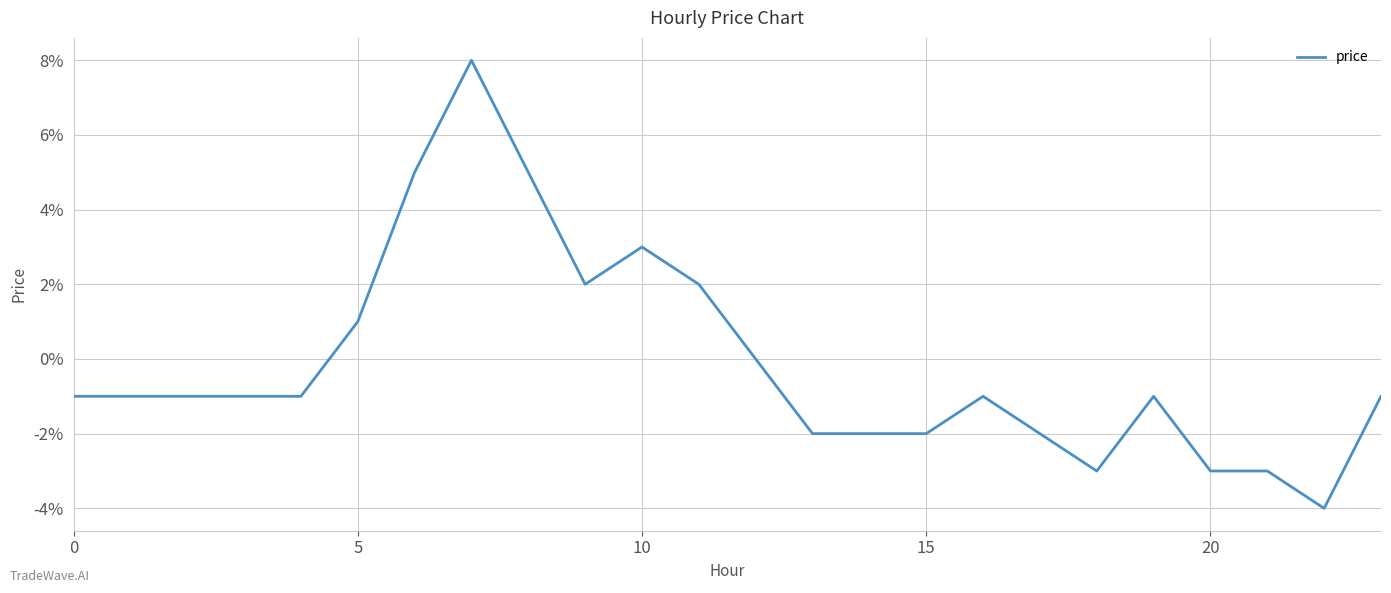

What is the label of the 3rd point from the right?

21